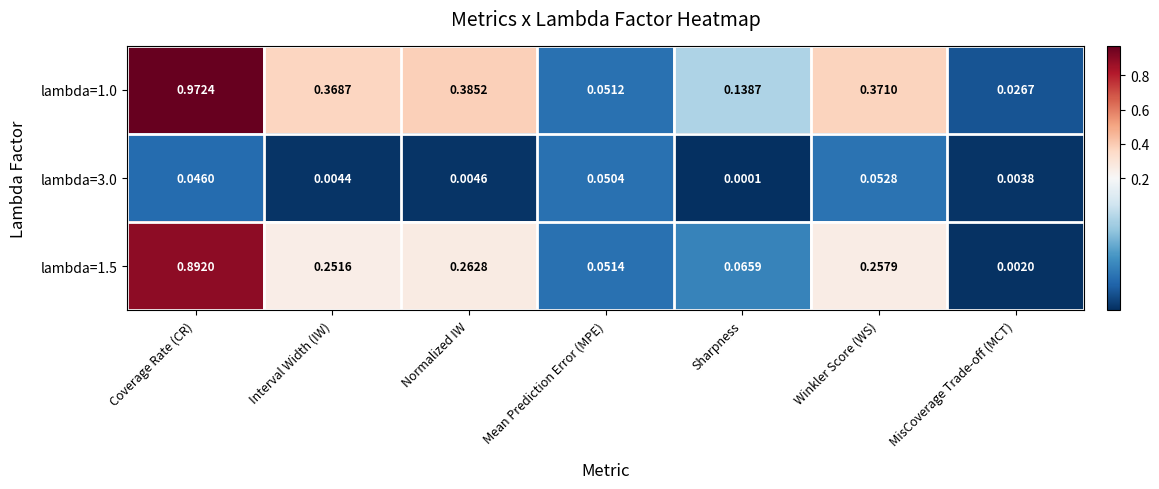

At which category is the sum across all series the highest?

Coverage Rate (CR)